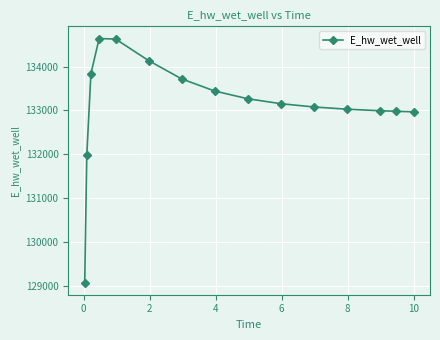

What is the greatest value displayed?

134640.0